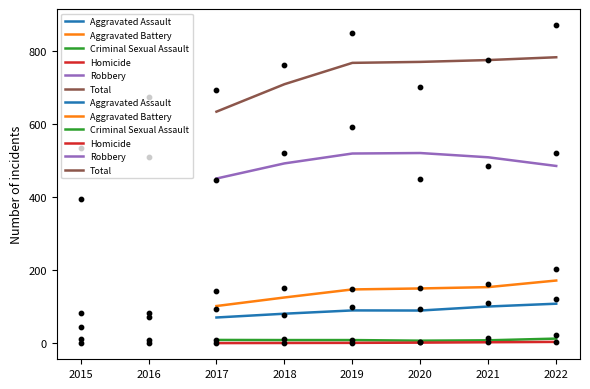

At how many categories does at least one series exceed 469?

6